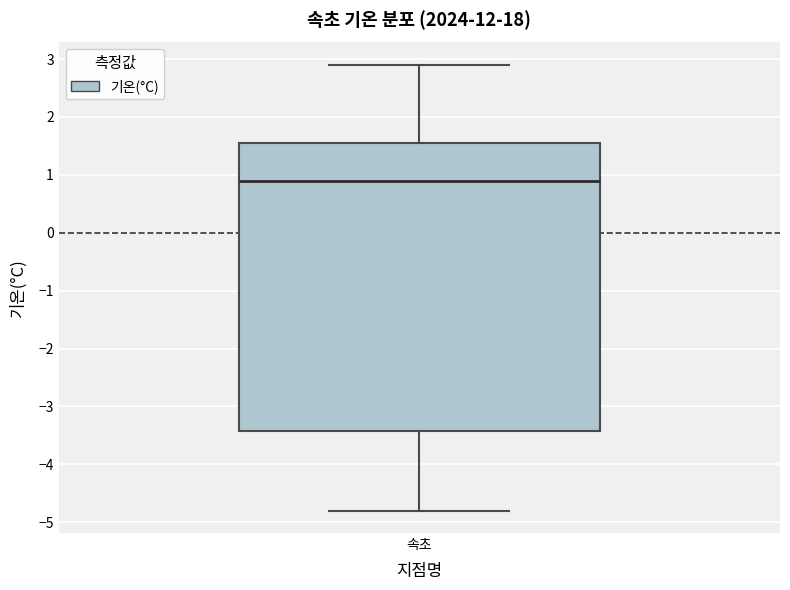

Transcribe this box plot: give where the median line is, the range the box spans, and where the two whiskers end, as read against the y-axis. The values are not printed on the chart, so give them approximately, as read against the axis.

median 0.9, box -3.4 to 1.6, whiskers -4.8 to 2.9